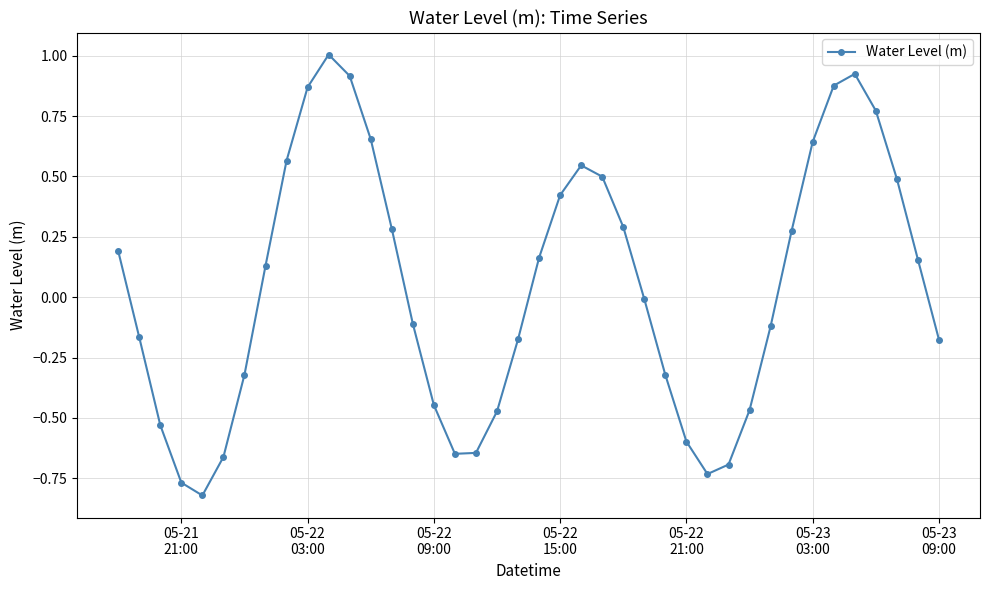

How many interior local peaks (higher than both neighbors) does the data have?

3